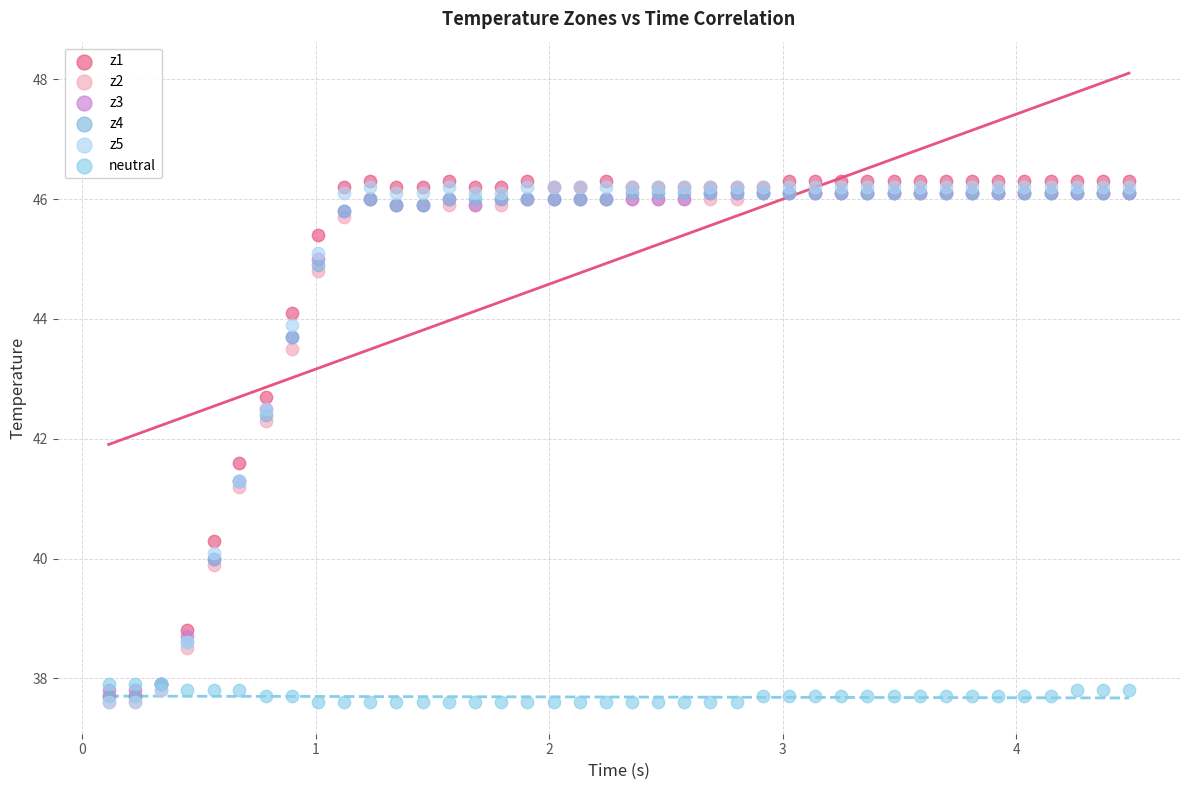

What are all the series names shown in the legend?

z1, z2, z3, z4, z5, neutral